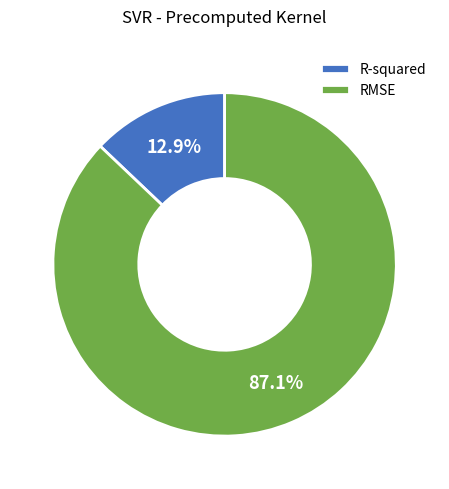

How many segments does this pie chart have?

2